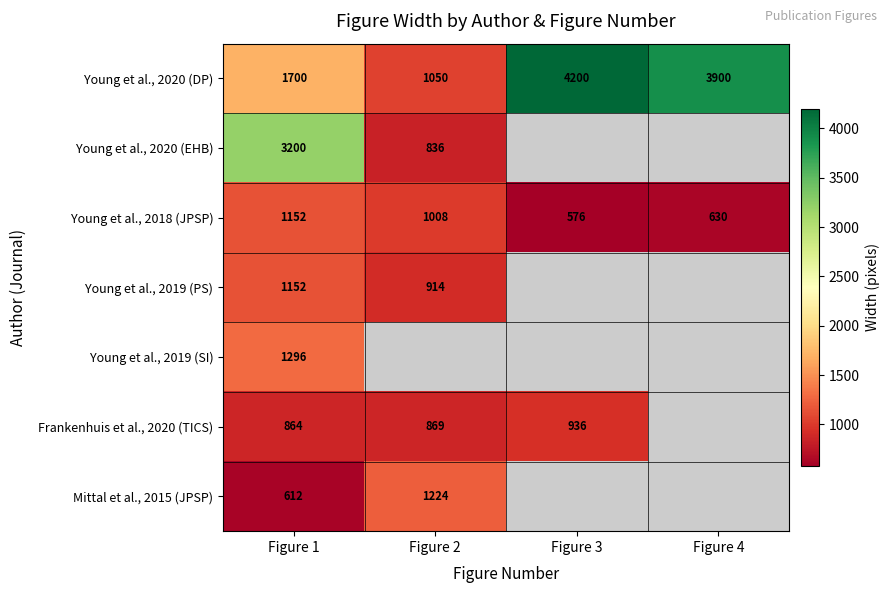

Rank the categories by Young et al., 2018 (JPSP) value from highest to lowest.

Figure 1, Figure 2, Figure 4, Figure 3